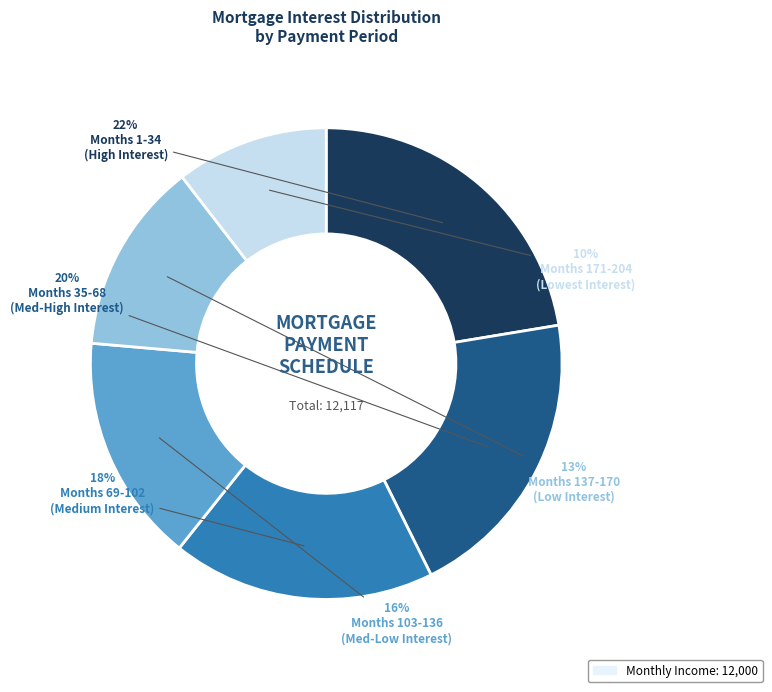

Is there any slice that represents more than half of the pie?

No